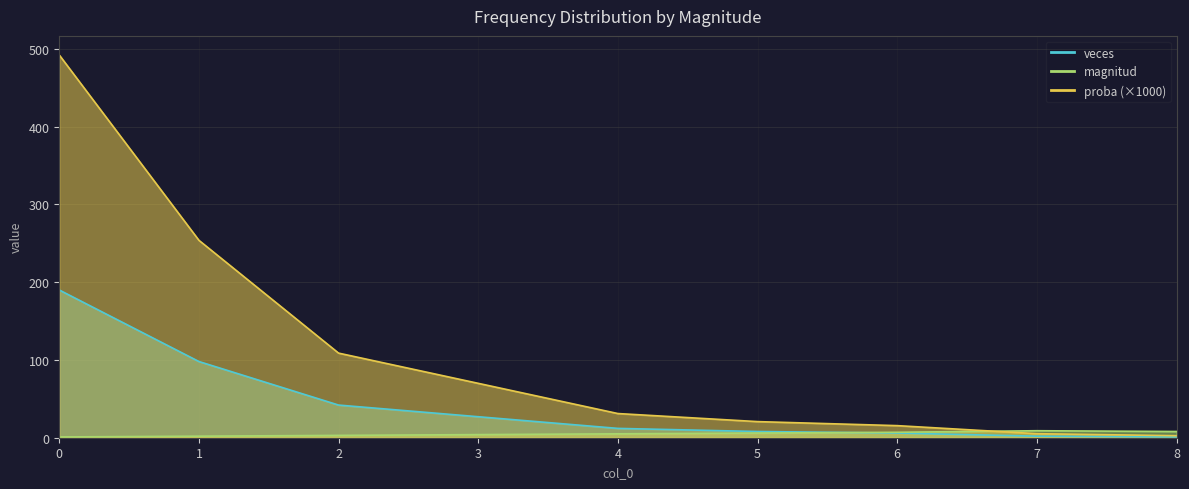

Reading right to left, transcribe all the data shown in this chart.

magnitud: 8.0	9.0	7.0	6.0	5.0	4.0	3.0	2.0	1.0
veces: 1.0	2.0	6.0	8.0	12.0	27.0	42.0	98.0	190.0
proba: 2.6	5.2	15.5	20.7	31.1	69.9	108.8	253.9	492.2